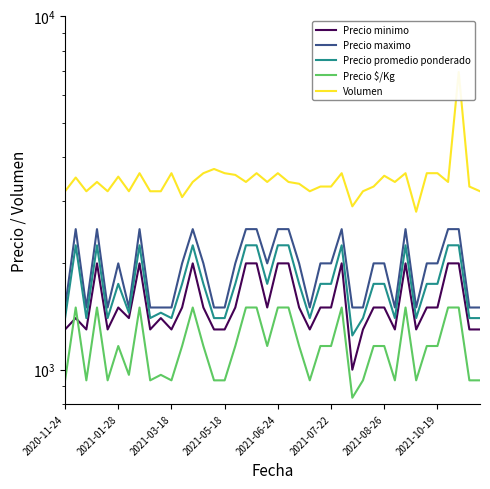

True or false: Precio $/Kg and Precio maximo intersect in this chart.

False